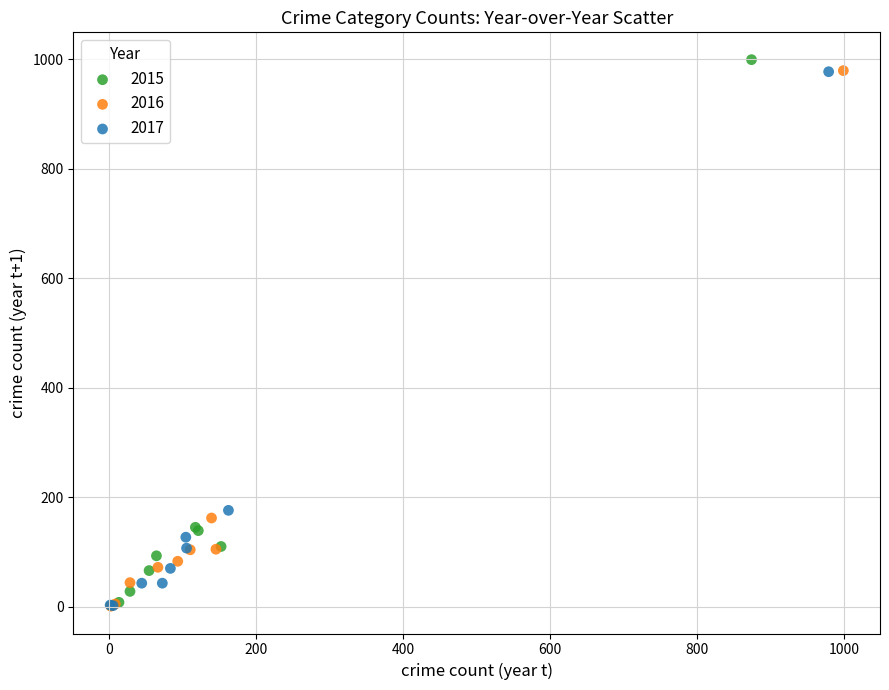

What are all the series names shown in the legend?

2015, 2016, 2017